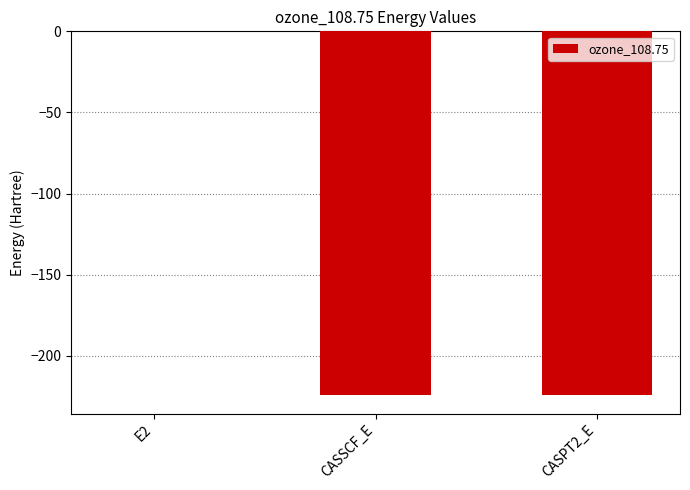

The value at CASSCF_E is -65.4. True or false?

False